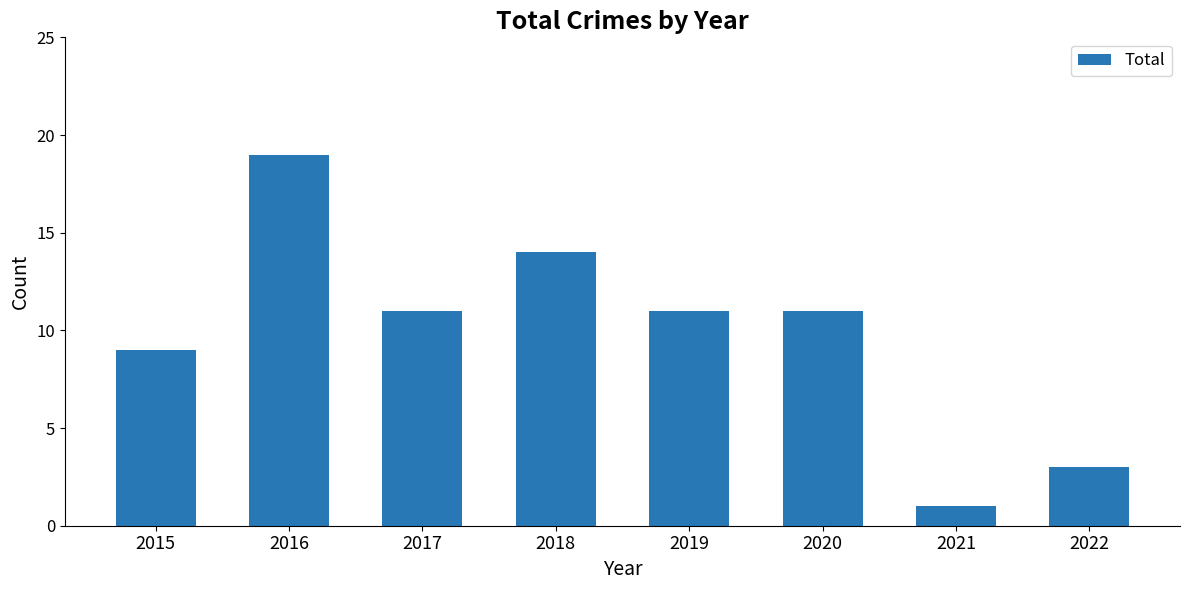

How many distinct data groups are displayed?

1